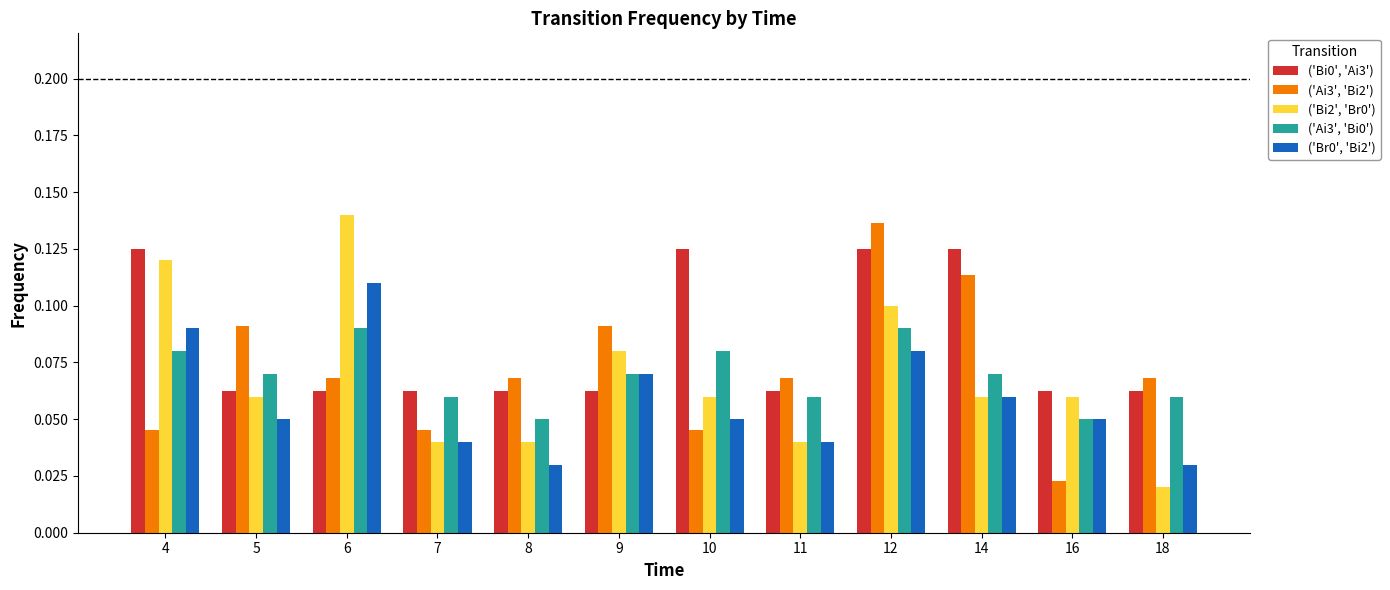

Count the ('Ai3', 'Bi0') values in the range 0 to 1.

12